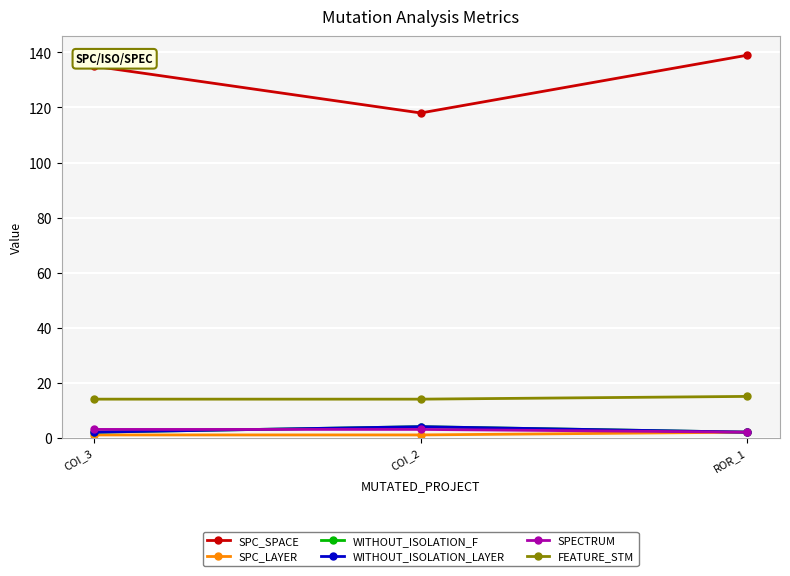

The SPC_SPACE series shows 139 at ROR_1. True or false?

True